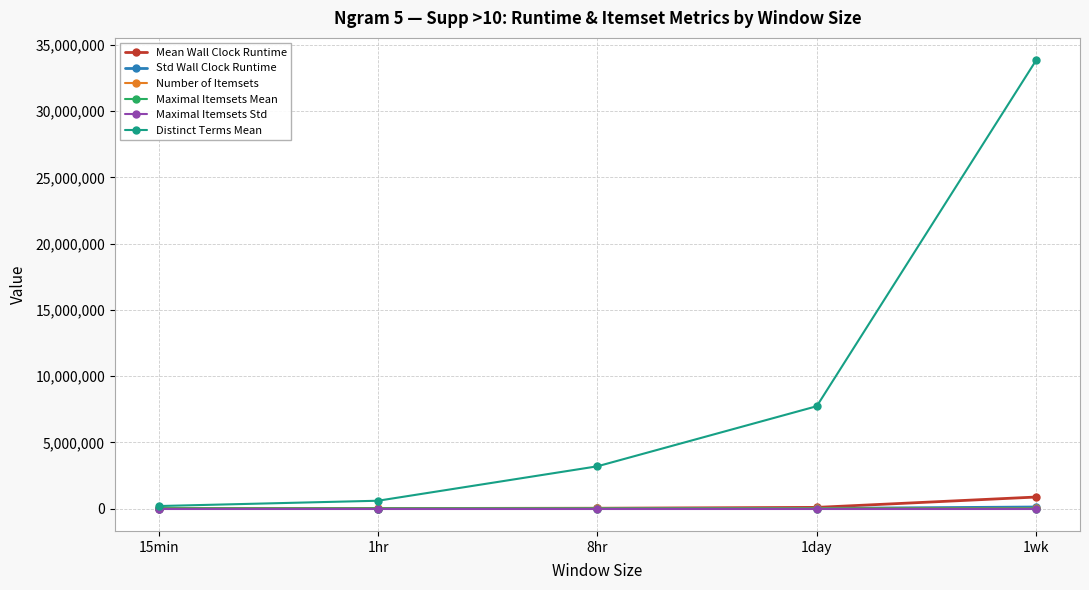

At which category is the sum across all series the highest?

1wk